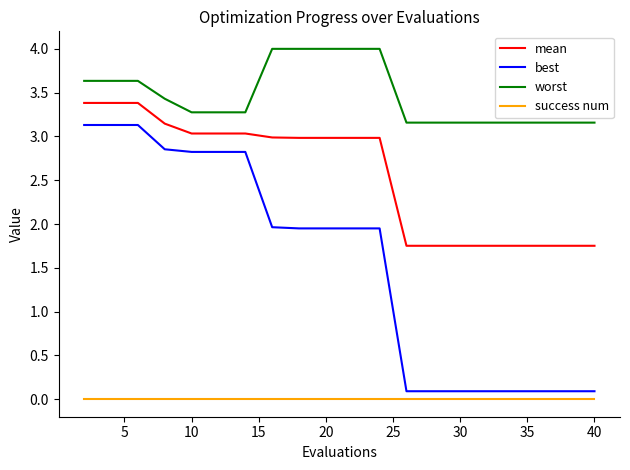

At how many categories does at least one series exceed 3?

20